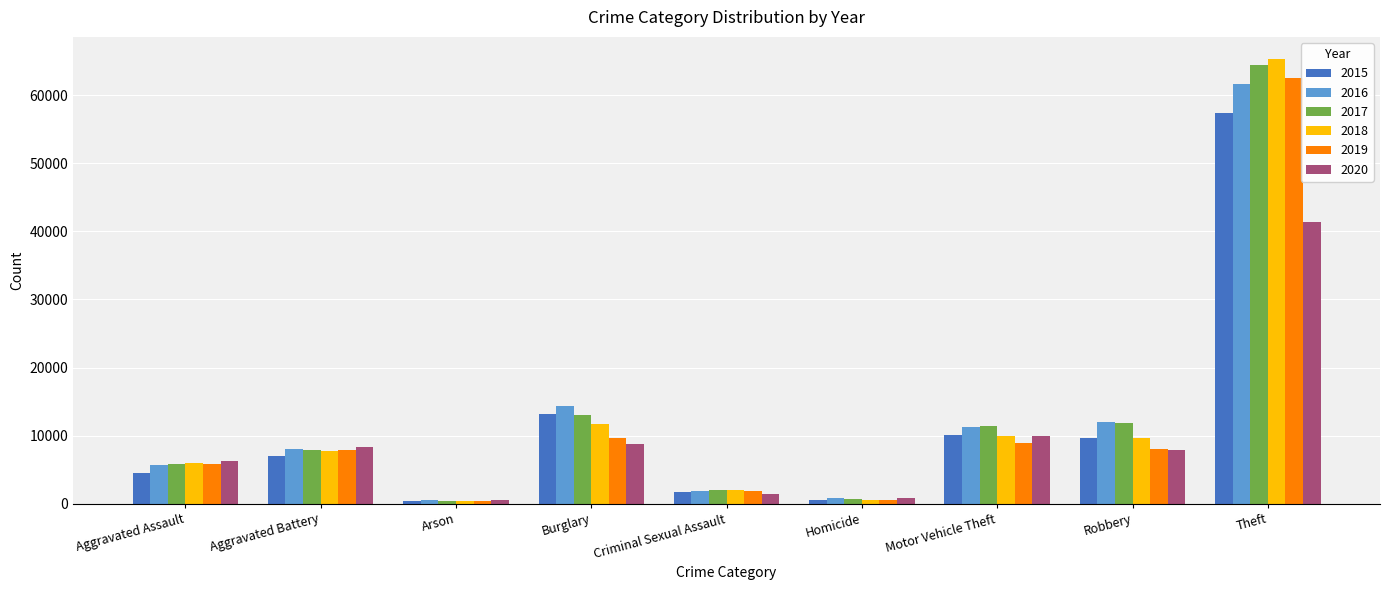

Is it true that 2018 equals 11747 at Burglary?

True